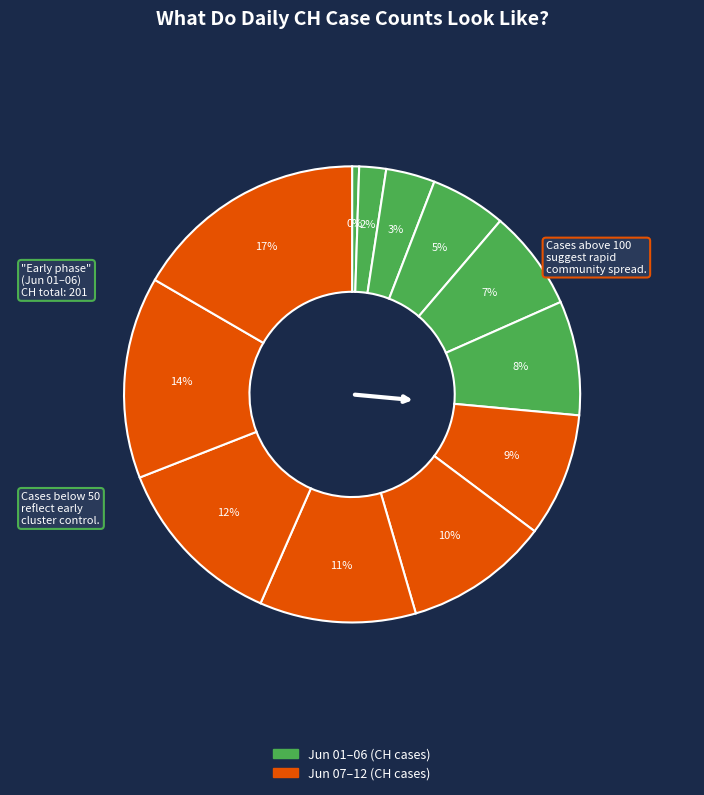

Is there any slice that represents more than half of the pie?

No